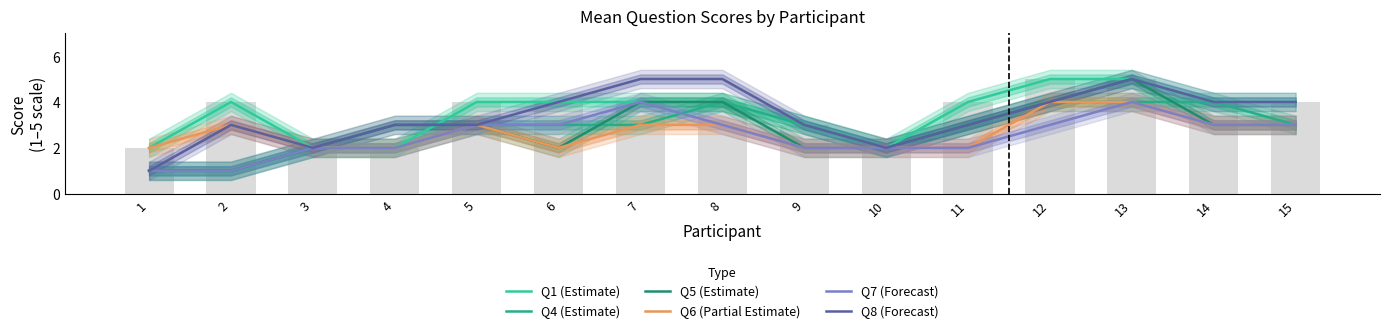

At which category is the sum across all series the highest?

13